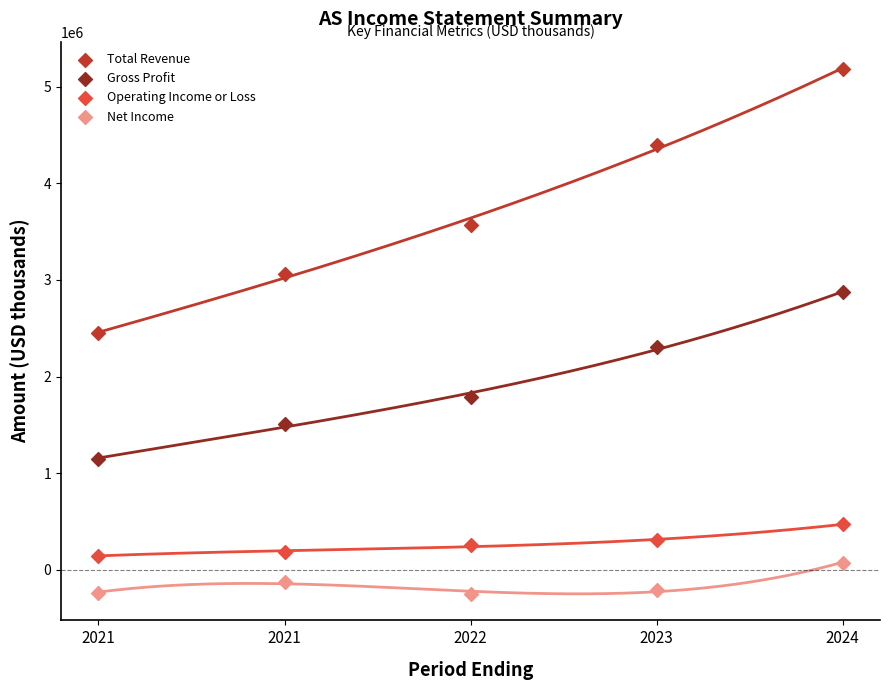

Across all data points, what is the range of Y values (max minus min)?

5436000